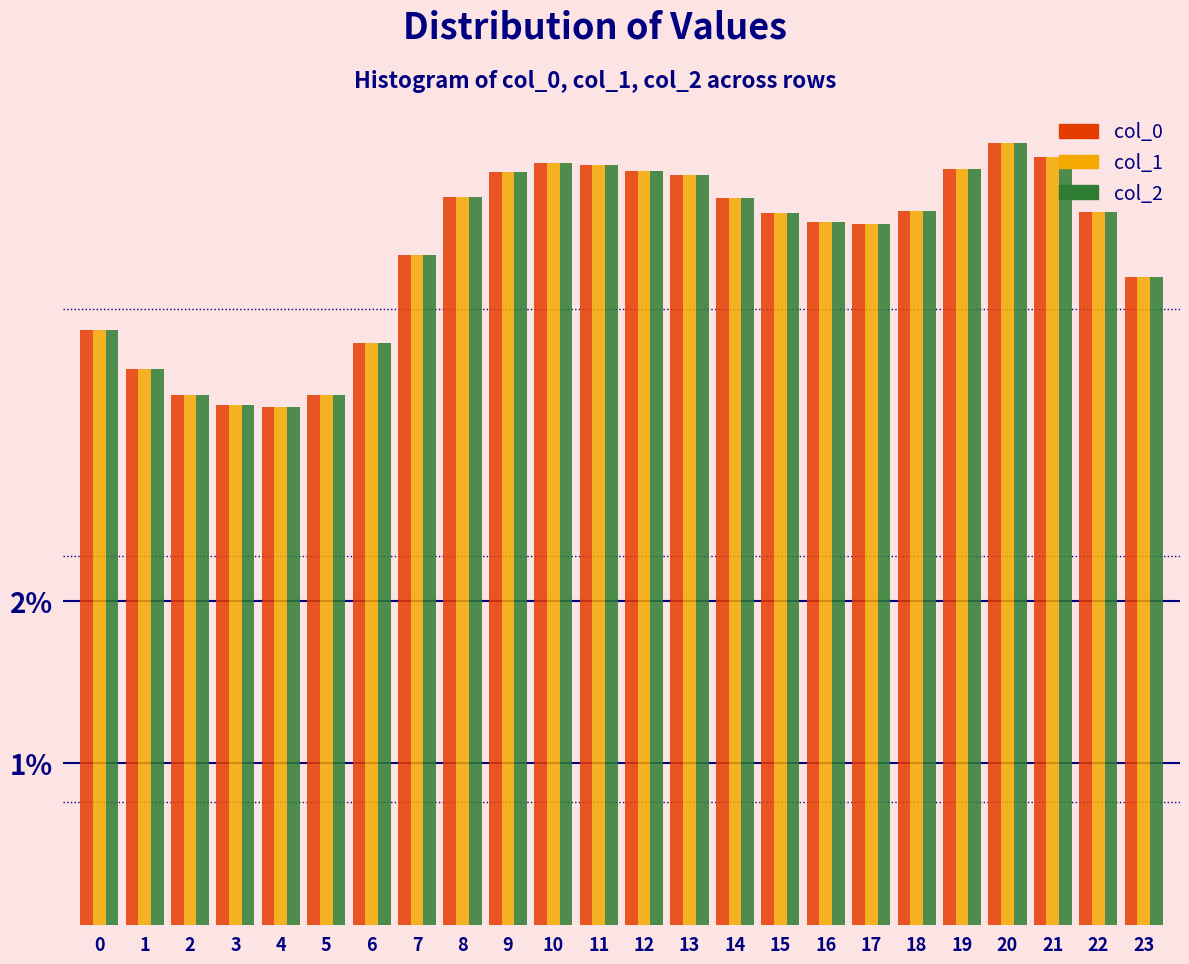

What is the difference between the col_1 values at 18 and 4?

1.2